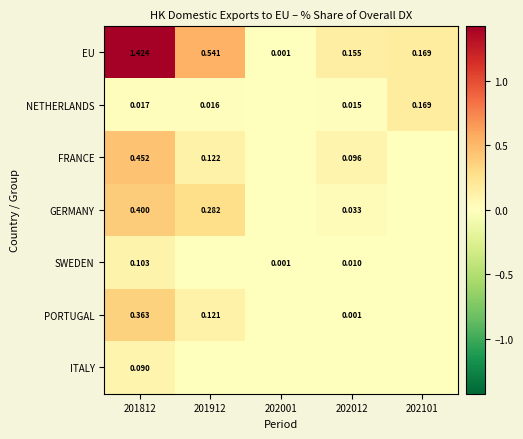

Is the value of FRANCE at 201912 greater than the value of SWEDEN at 202012?

Yes